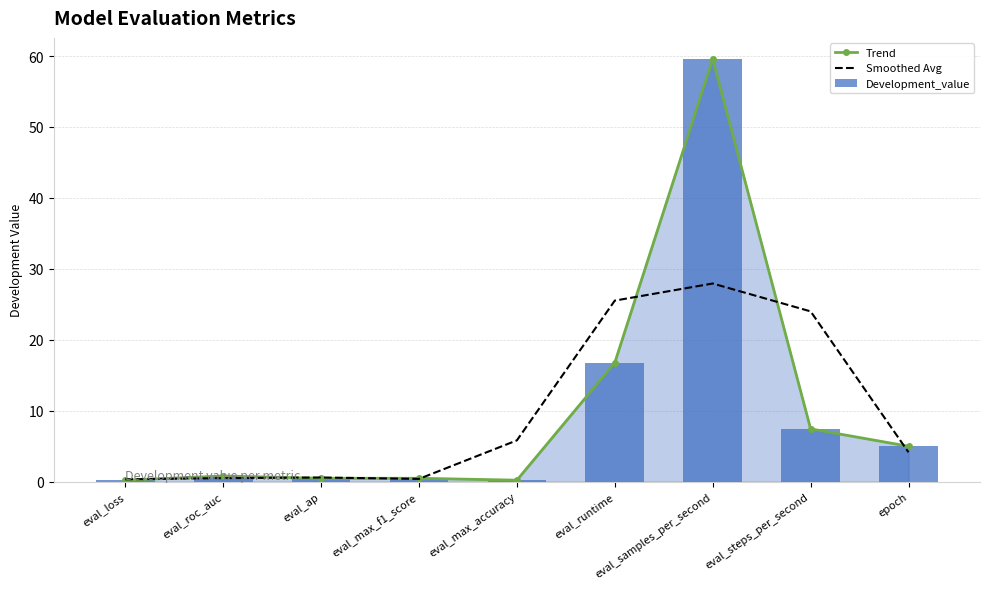

Rank the series at epoch from highest to lowest value.

Trend, Development_value, Smoothed Avg